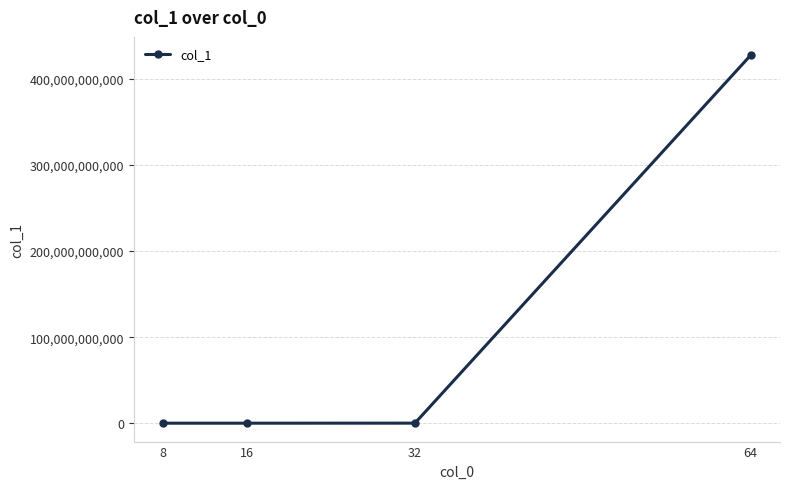

What is the average value?

106928415623